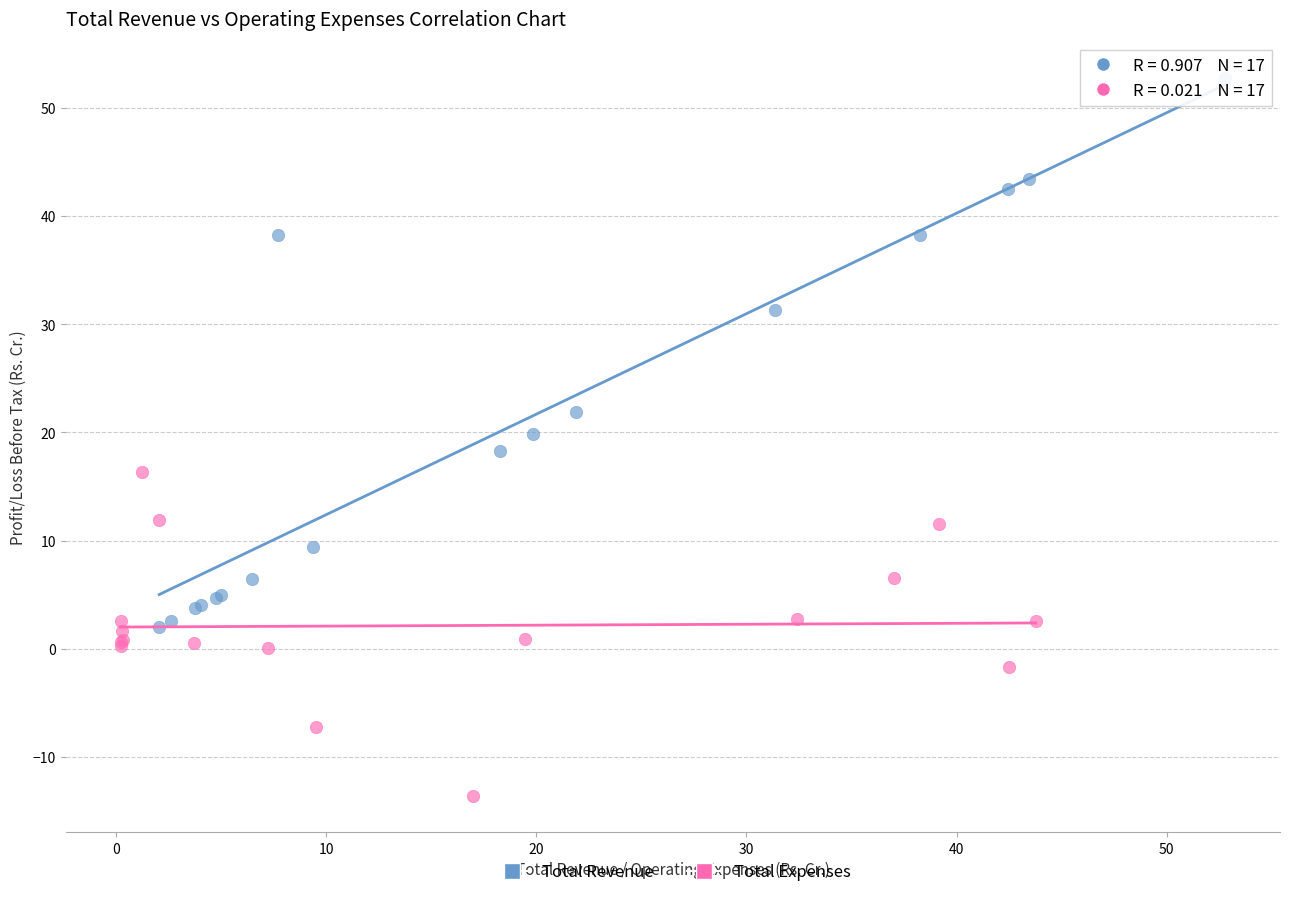

Which series reaches the maximum Y coordinate?

Total Revenue